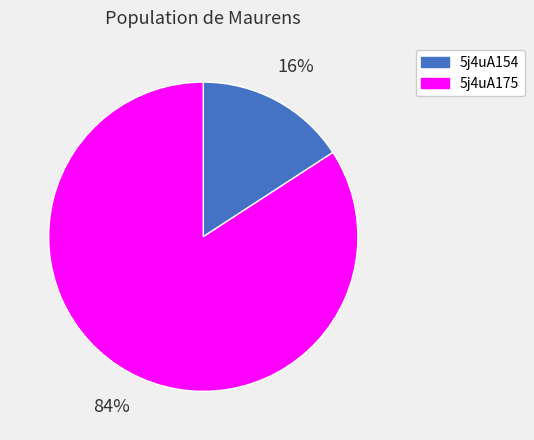

The 5j4uA154 slice represents 4% of the pie. True or false?

False